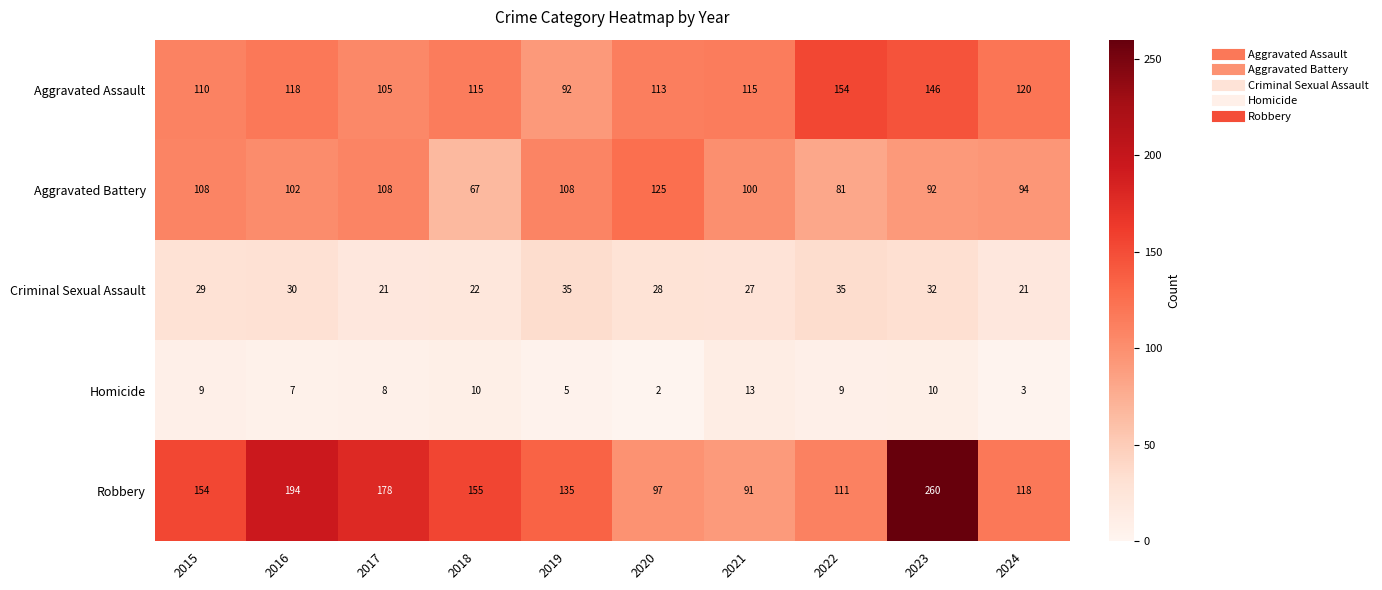

The value of Homicide at 2016 is 12. True or false?

False